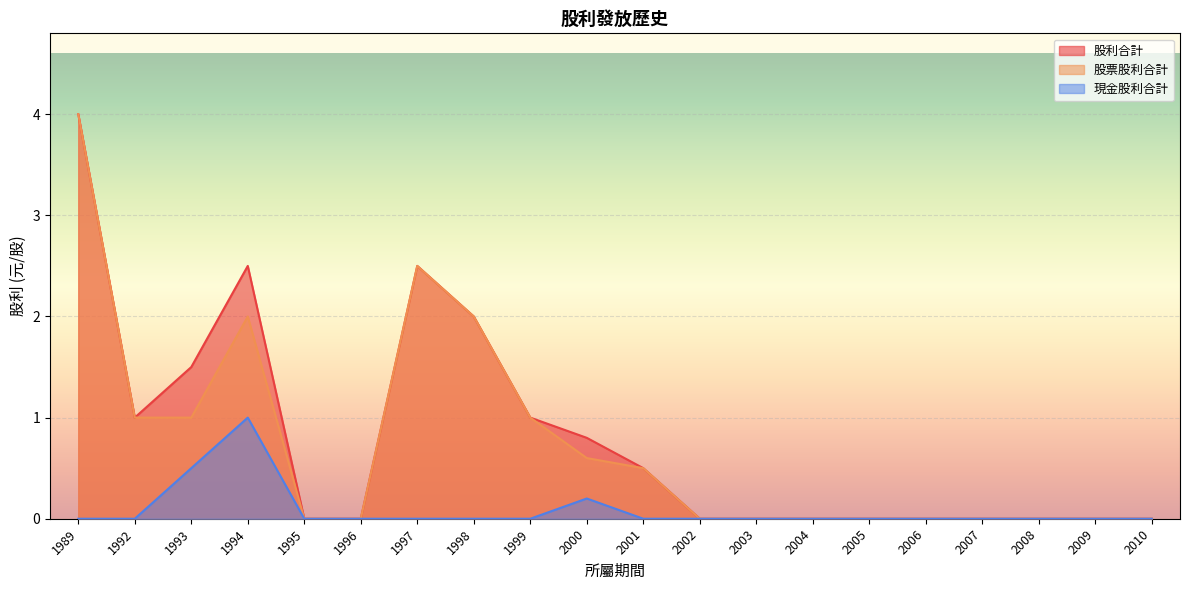

Between 2000 and 2008, which series saw the biggest shift?

股利合計